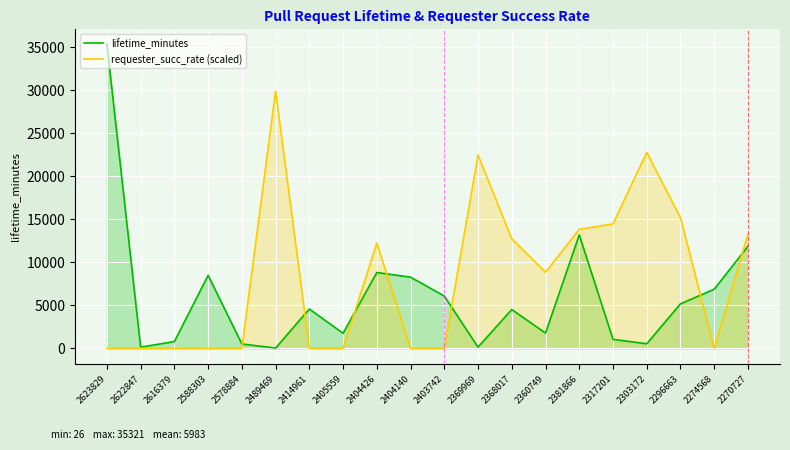

Is it true that lifetime_minutes equals 13525.8 at 2404426?

False